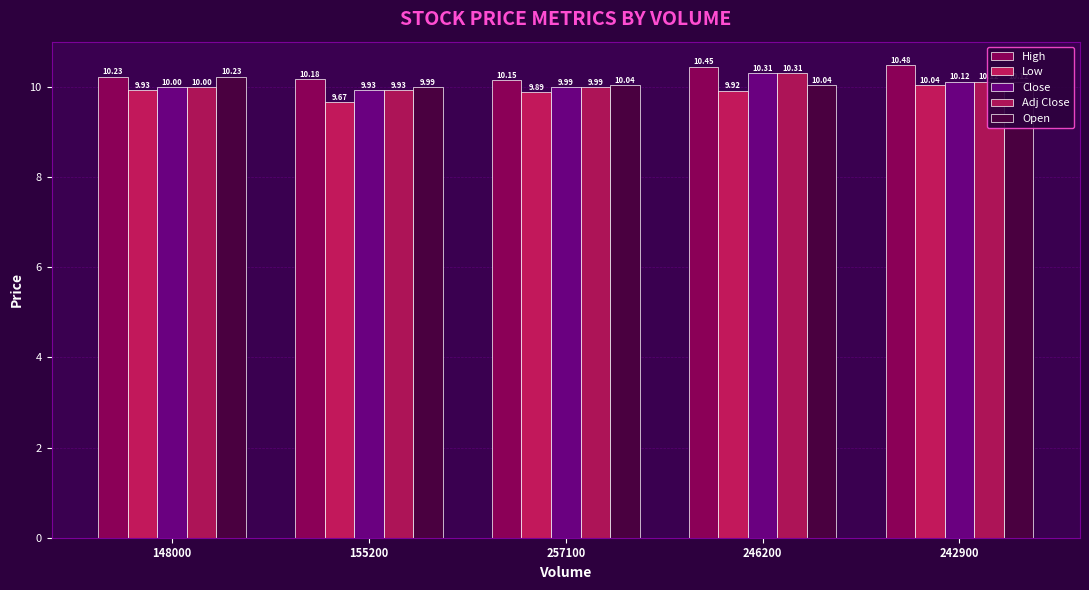

How many series are shown in this chart?

5